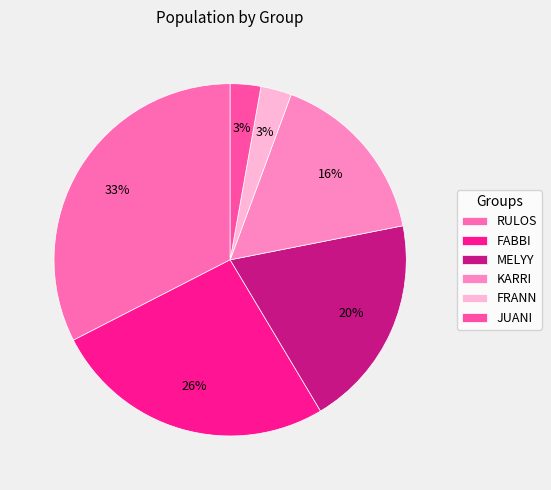

How many segments does this pie chart have?

6